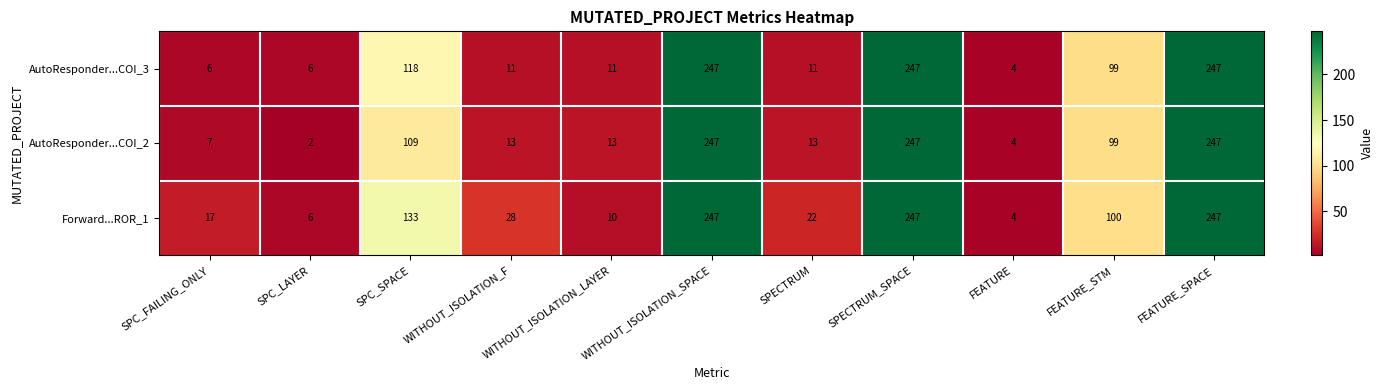

Which series has the largest range (max minus min)?

AutoResponder...COI_2